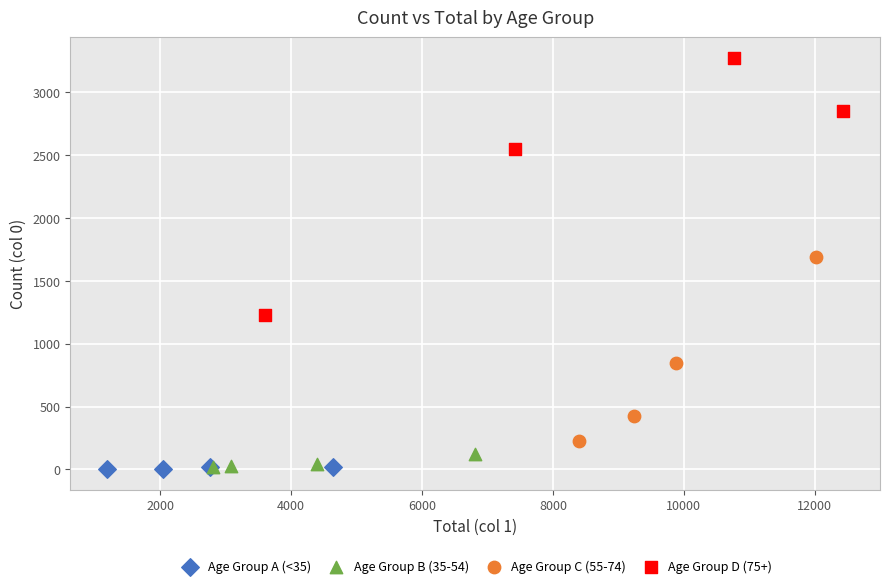

Which series reaches the maximum Y coordinate?

Age Group D (75+)